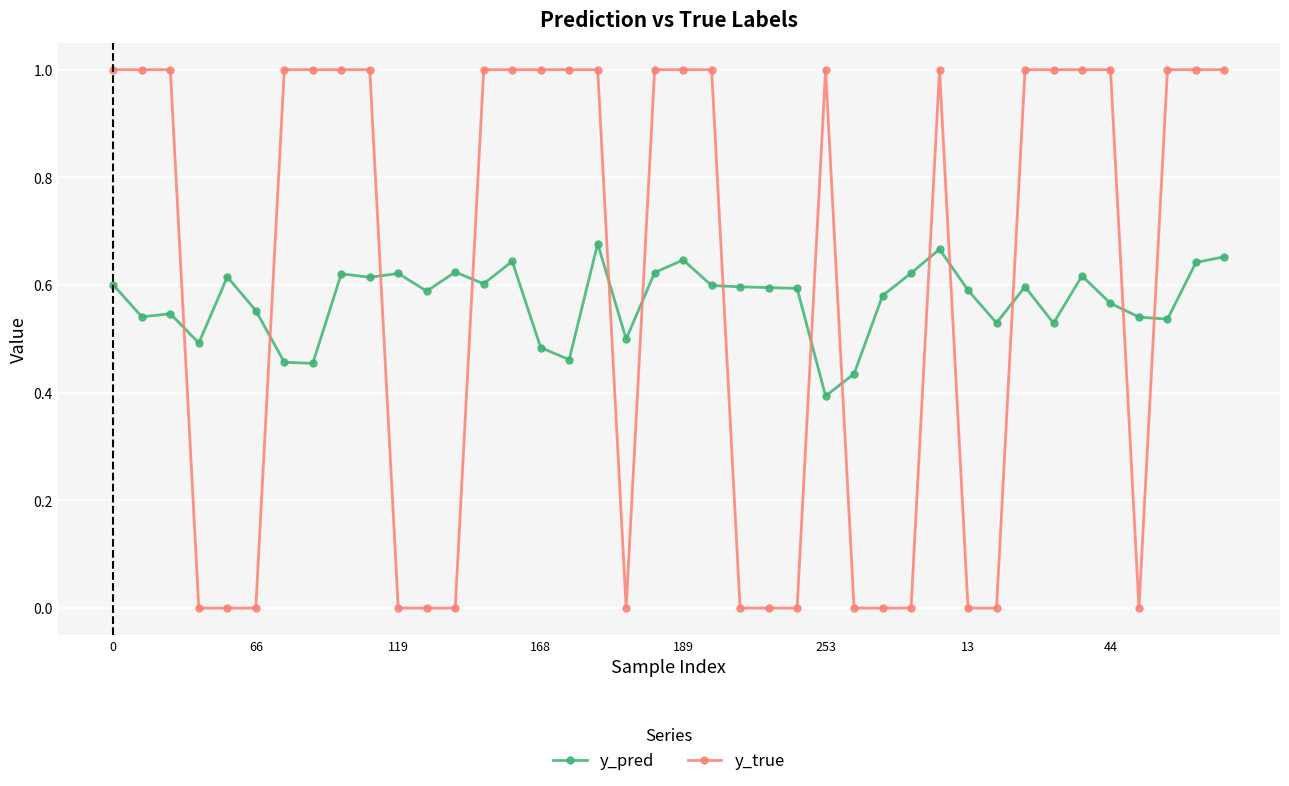

Which series has the largest range (max minus min)?

y_true